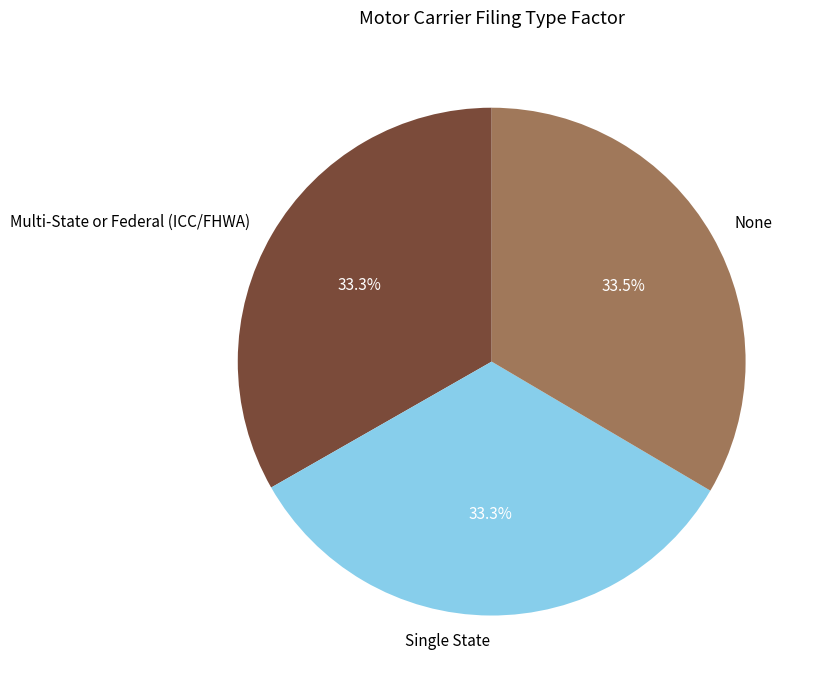

How many segments does this pie chart have?

3